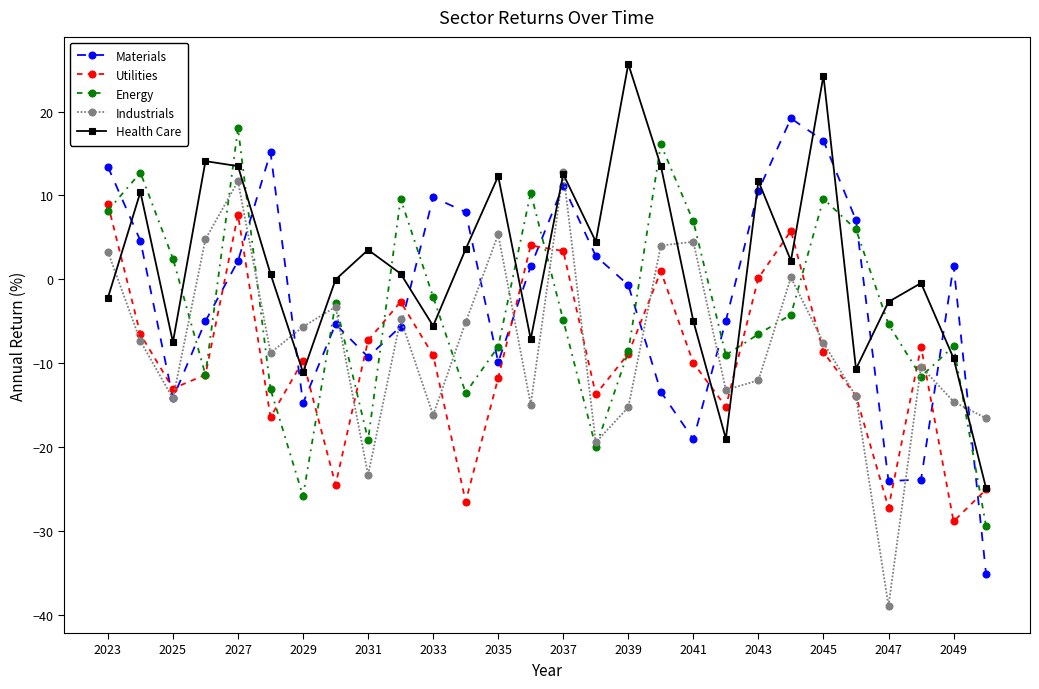

After their last crossing, which series has the higher values: Materials or Health Care?

Health Care